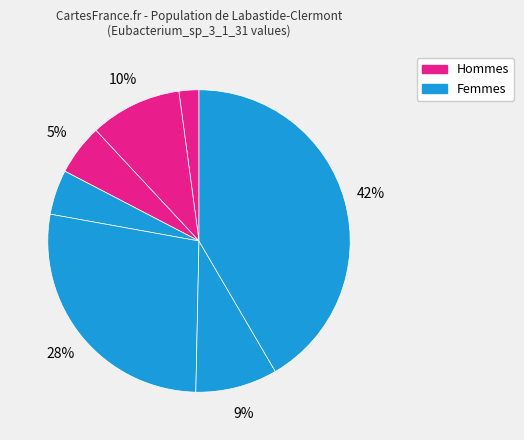

How many segments does this pie chart have?

7